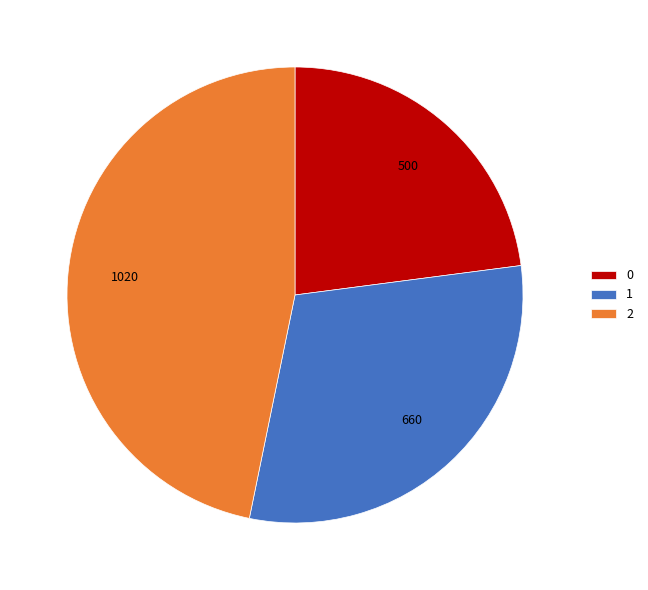

The 0 slice represents 33% of the pie. True or false?

False